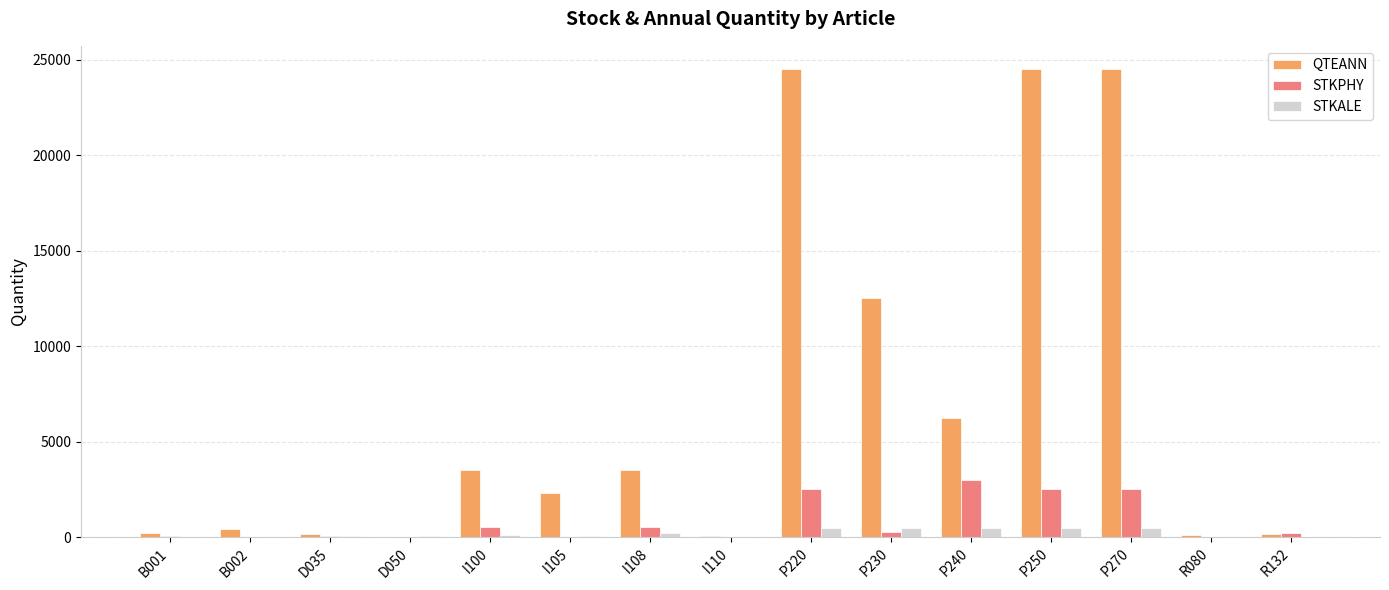

What is the average value of the QTEANN series?

6848